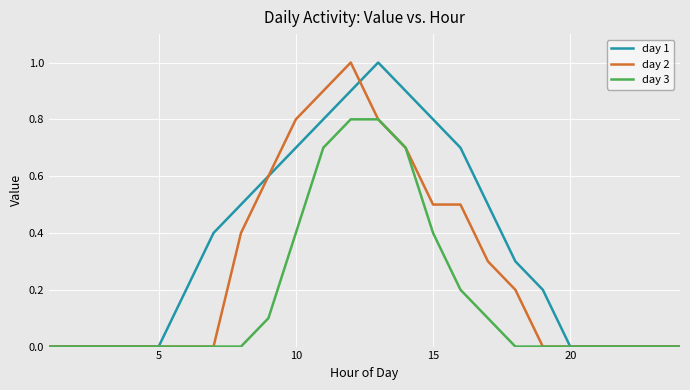

What is the highest value of the day 2 series?

1.0